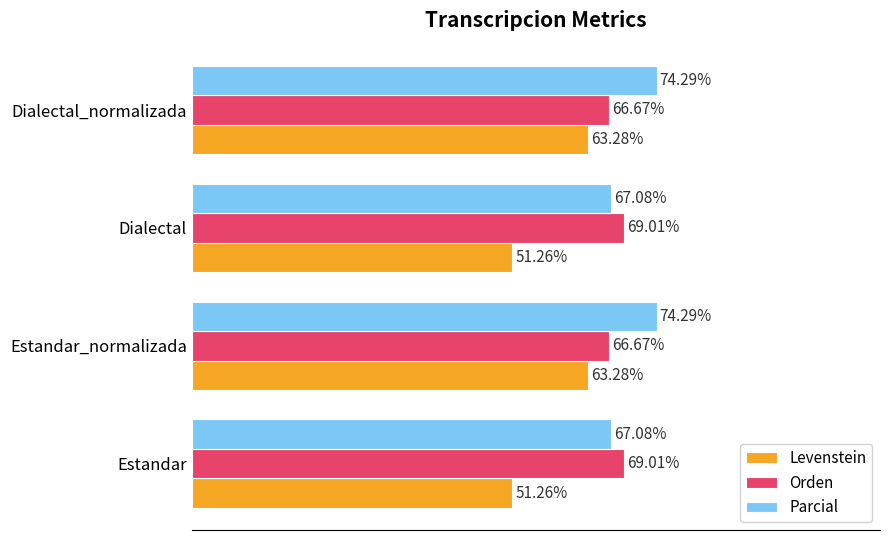

Is the value of Parcial at Estandar greater than the value of Orden at Dialectal?

No